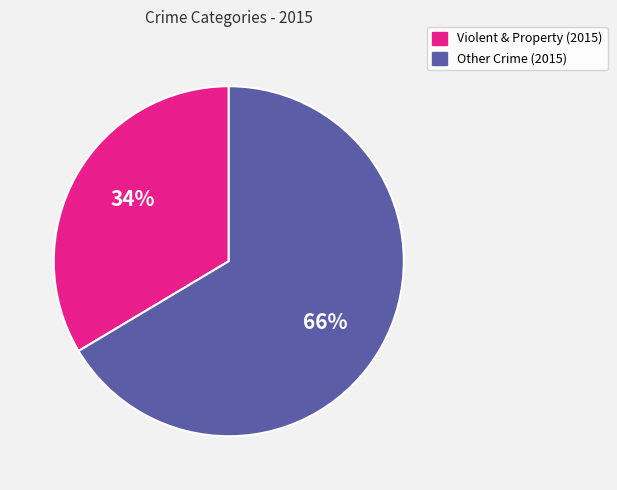

To the nearest percent, what is the average slice percentage?

50%